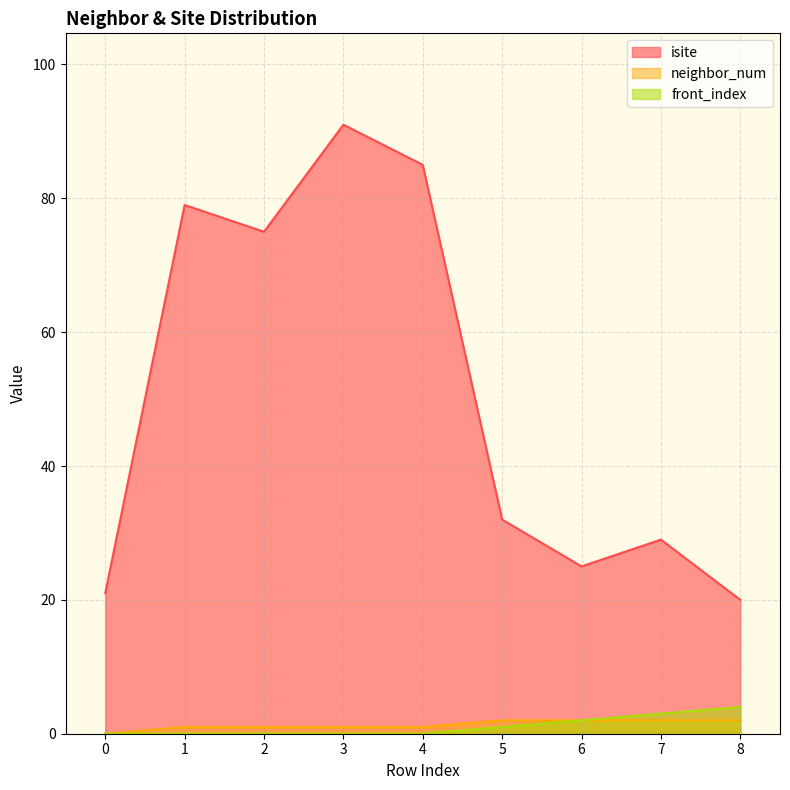

Which has a higher value, 2 or 1?

1